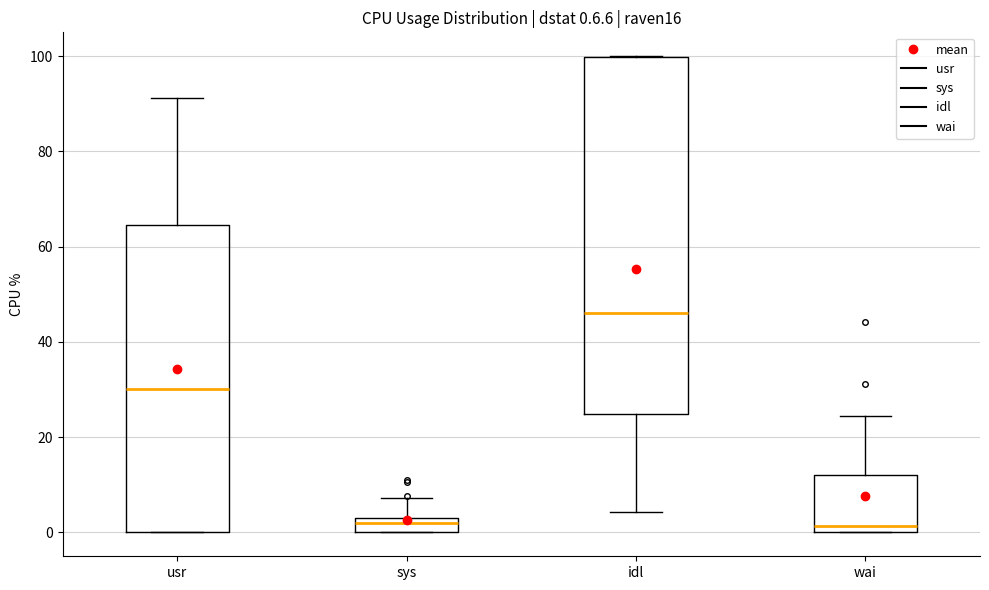

Which box's median line is the highest?

idl